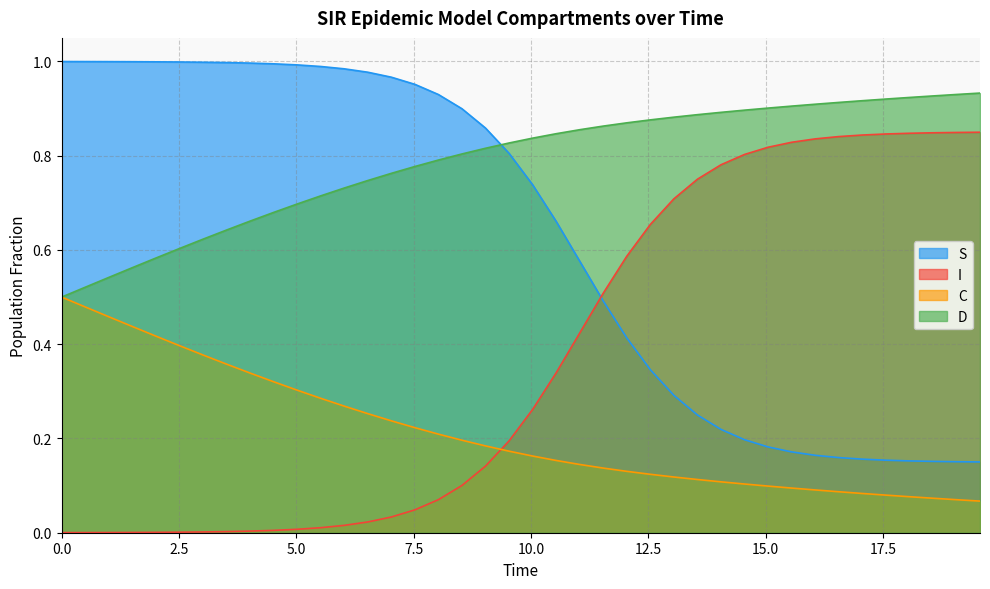

Is it true that D equals 0.2 at 20?

False